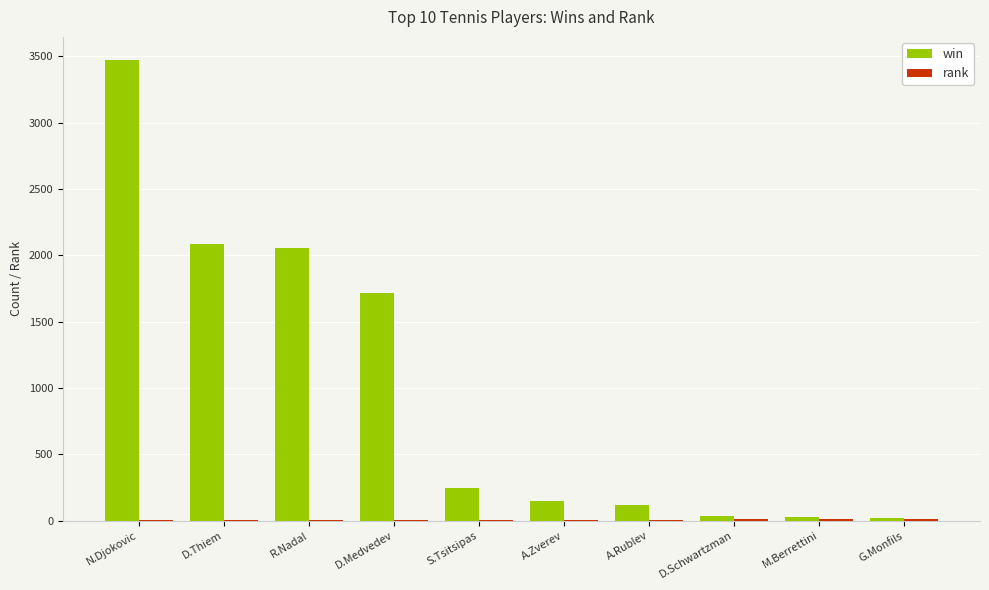

Which series has the largest range (max minus min)?

win